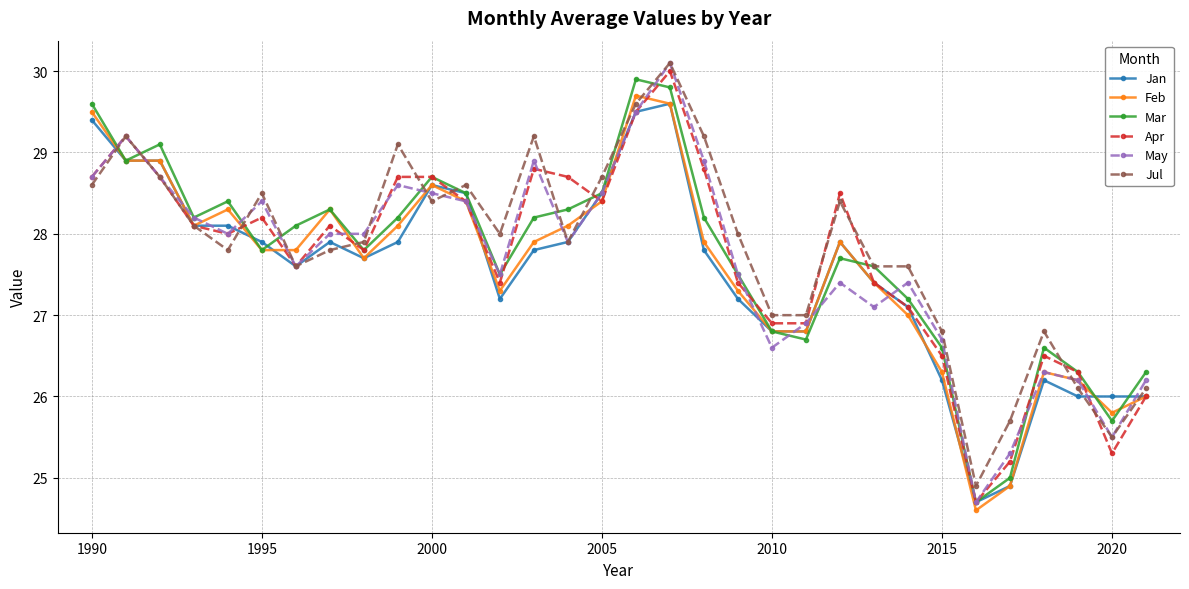

At how many categories does at least one series exceed 29?

8